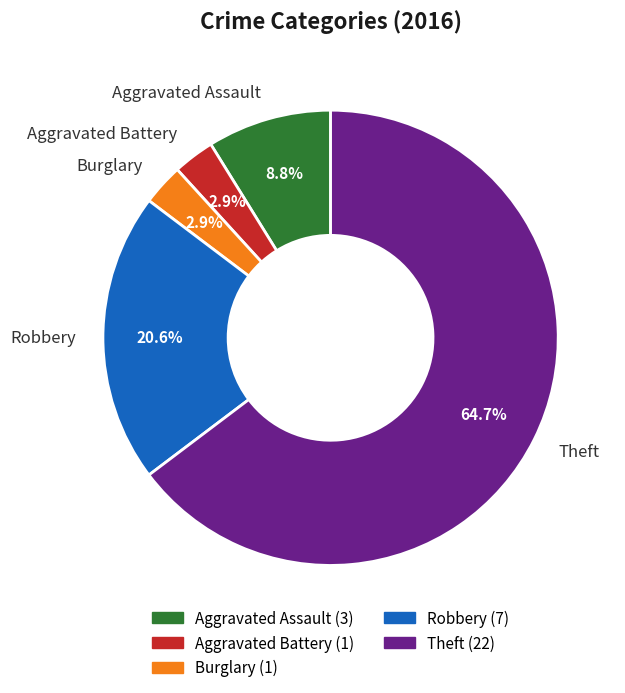

How many segments does this pie chart have?

5